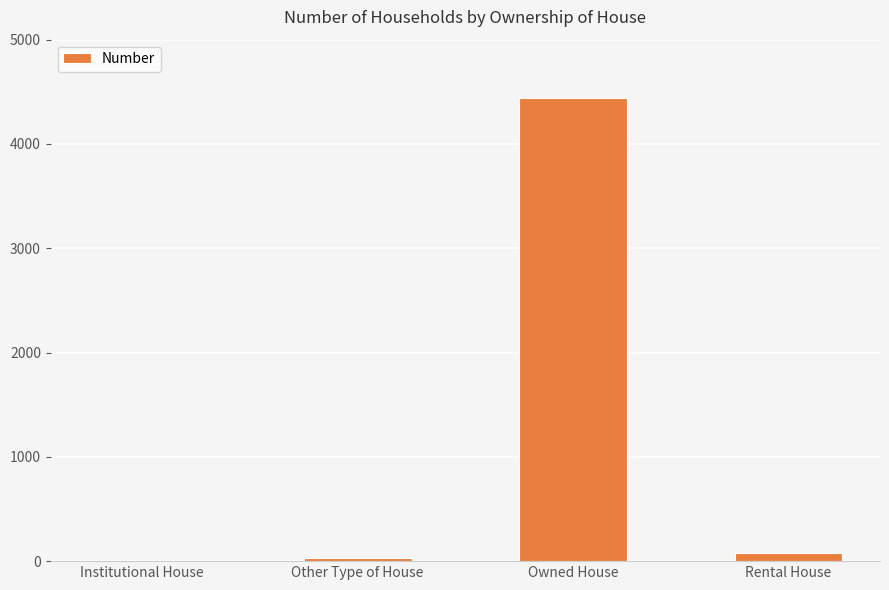

The value at Owned House is 2575. True or false?

False